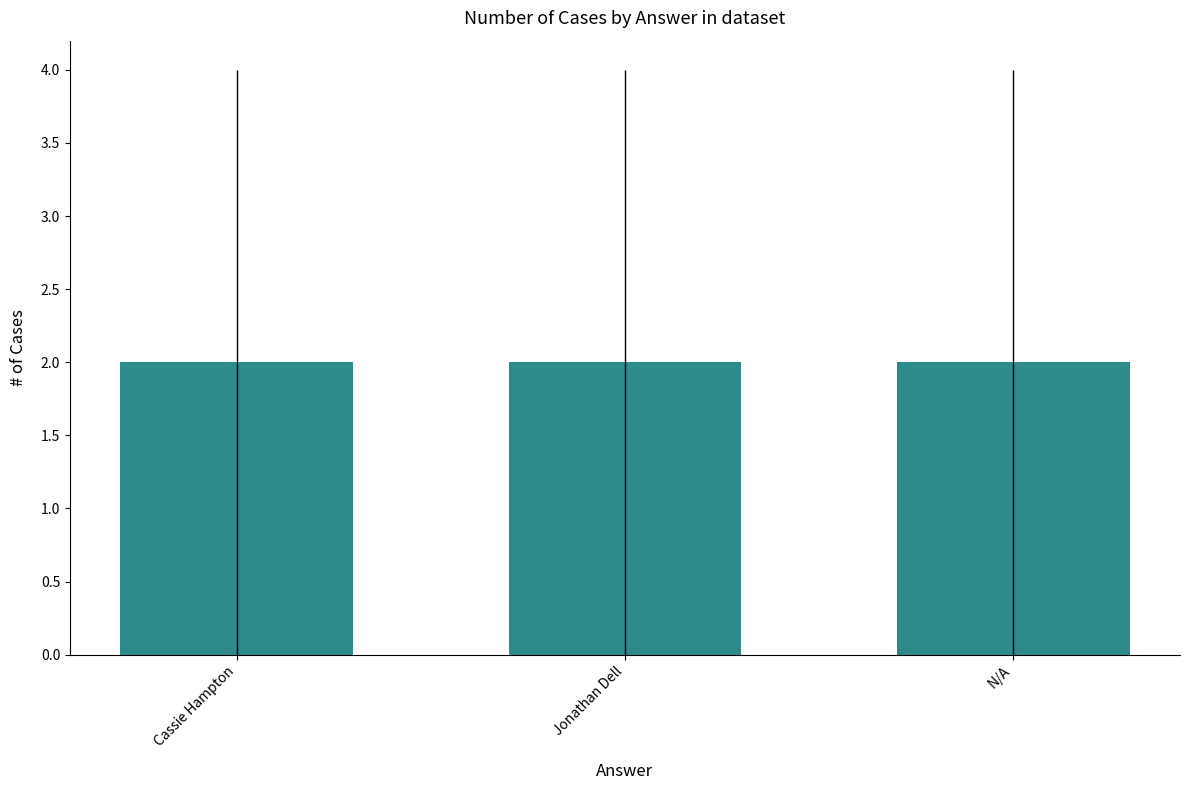

The chart shows a value of 1 at Jonathan Dell. True or false?

False